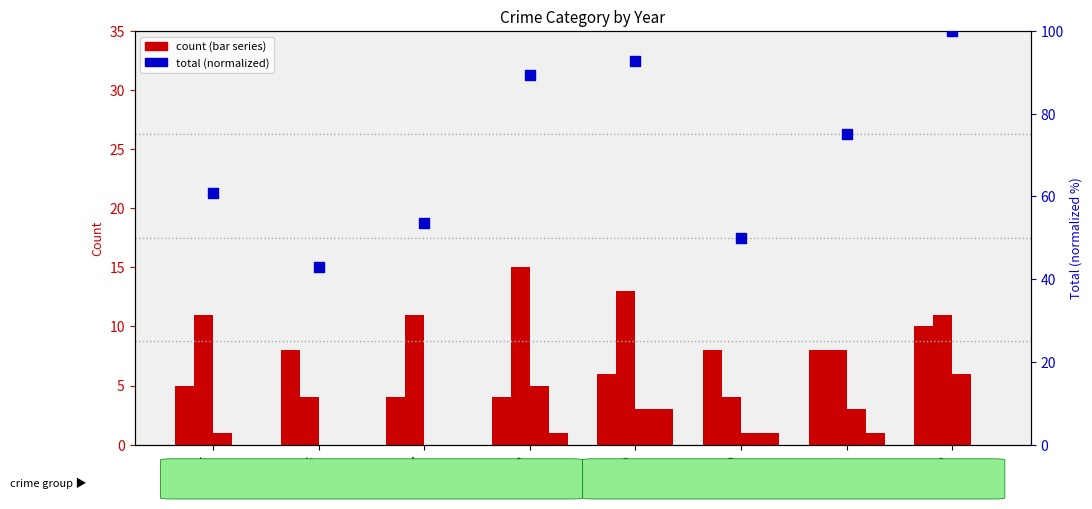

At how many categories does at least one series exceed 5?

8